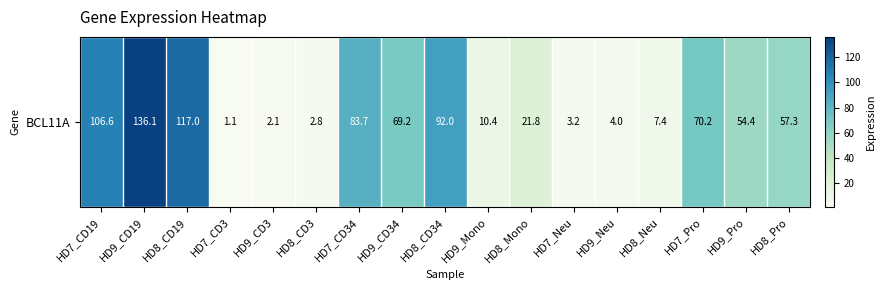

What is the average value?

49.4